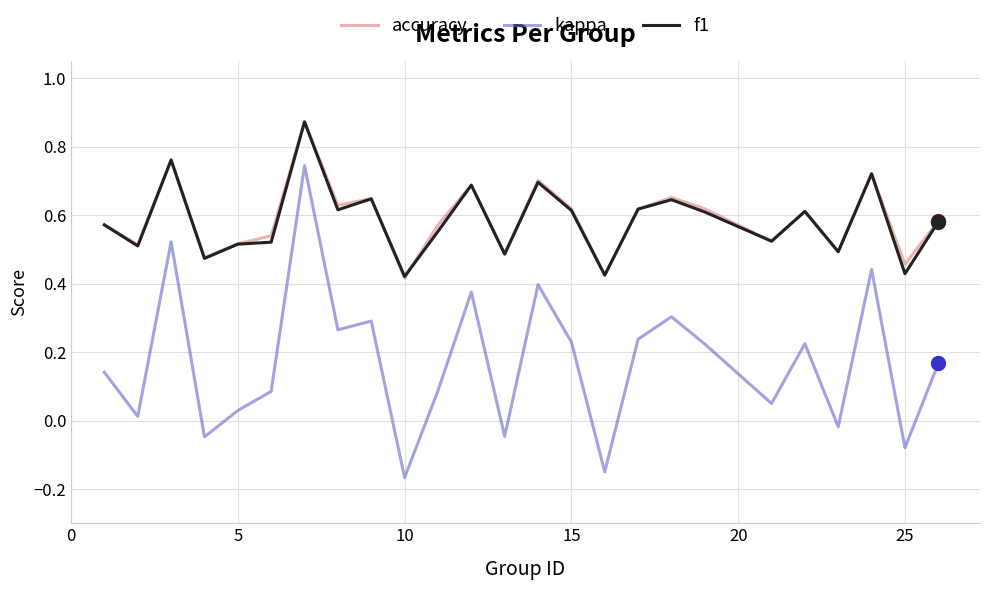

How many interior local valleys does the kappa series have?

9